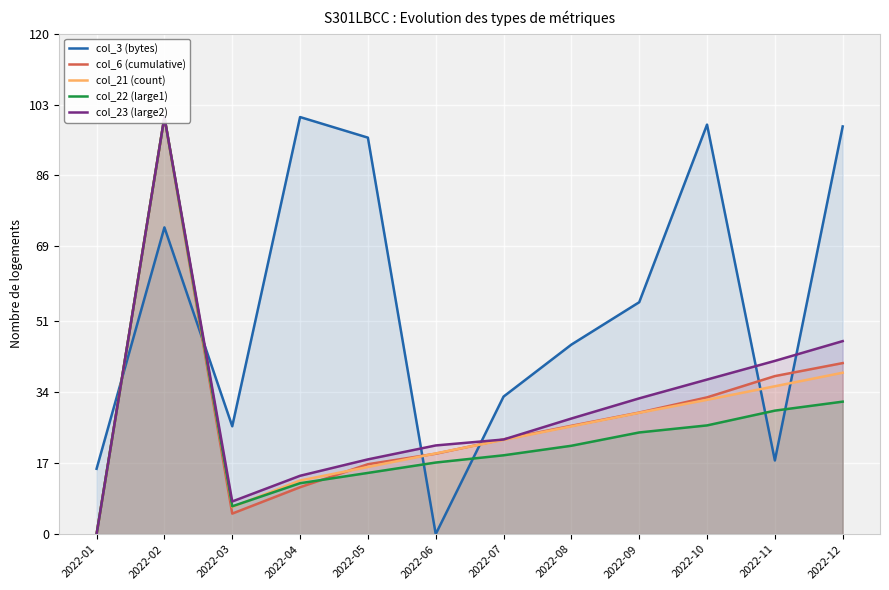

Which series has the largest range (max minus min)?

col_3 (bytes)